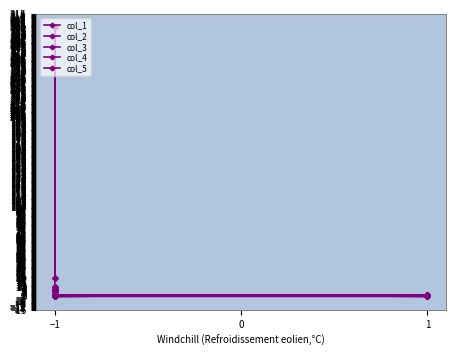

Between 0 and 5, which series saw the biggest shift?

col_1